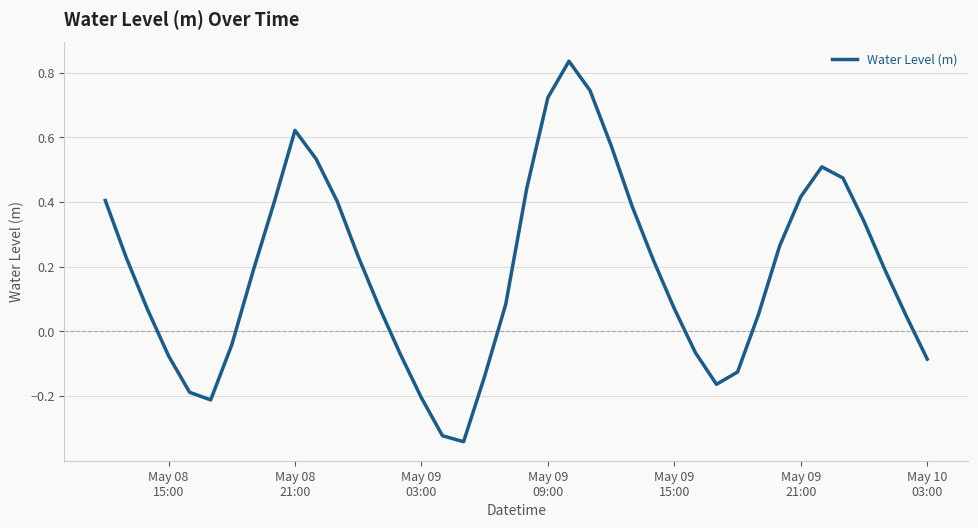

Count the number of values greater than 0.

27